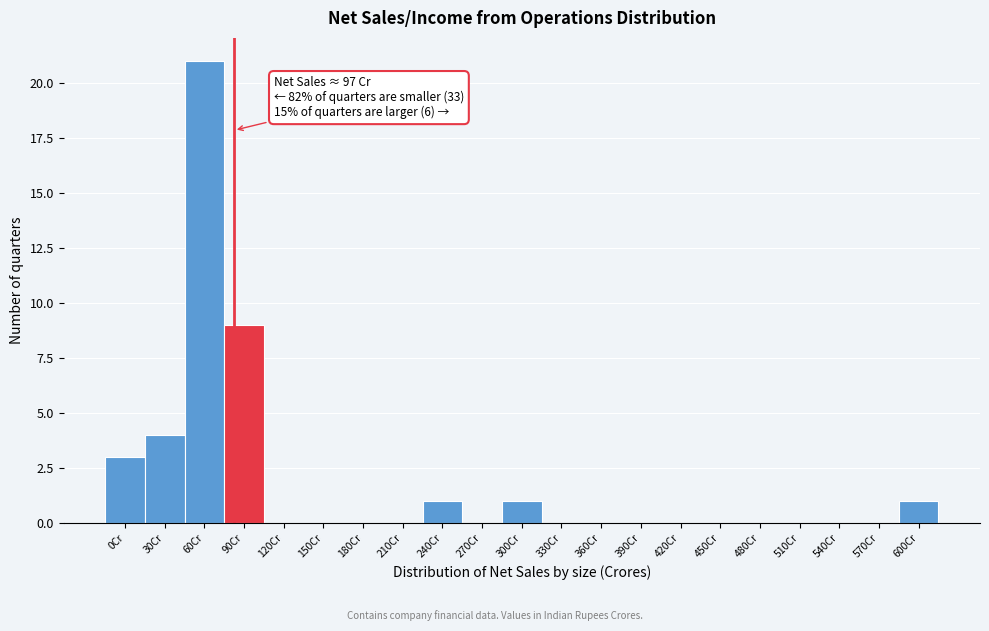

Reading left to right, extract all data points from this chart.

0Cr=3	30Cr=4	60Cr=21	90Cr=9	120Cr=0	150Cr=0	180Cr=0	210Cr=0	240Cr=1	270Cr=0	300Cr=1	330Cr=0	360Cr=0	390Cr=0	420Cr=0	450Cr=0	480Cr=0	510Cr=0	540Cr=0	570Cr=0	600Cr=1